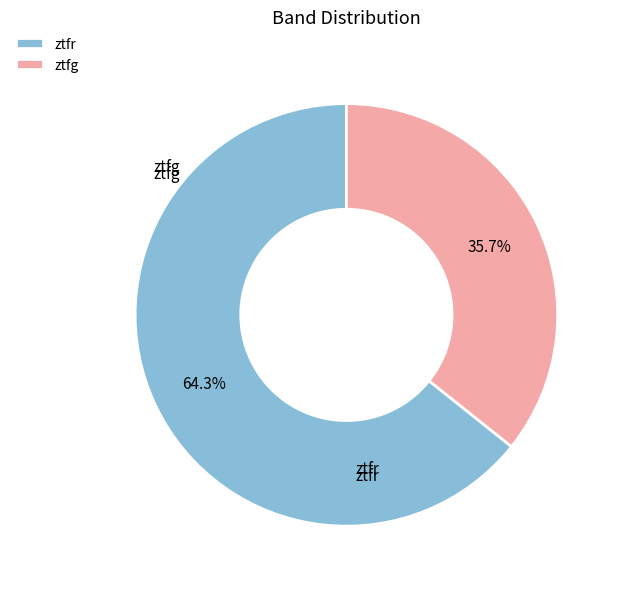

To the nearest percent, what is the difference between the largest and smallest slice percentages?

29%